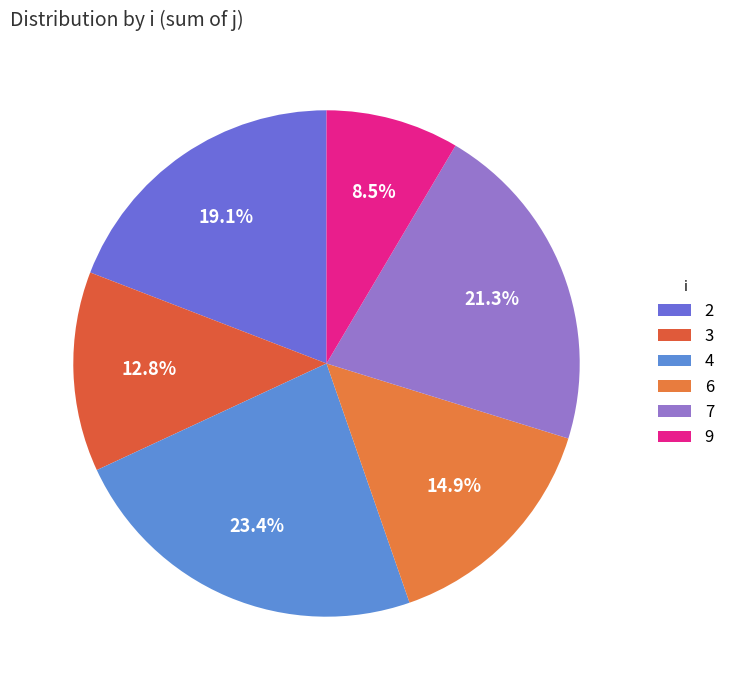

To the nearest percent, what is the combined percentage of 9 and 2?

28%